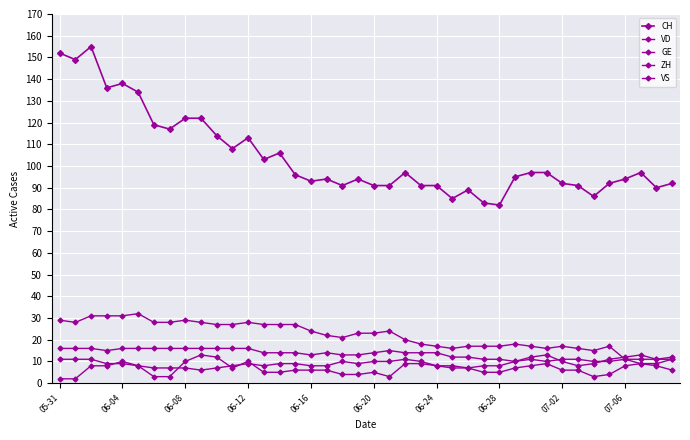

Which series has the largest total across all categories?

CH